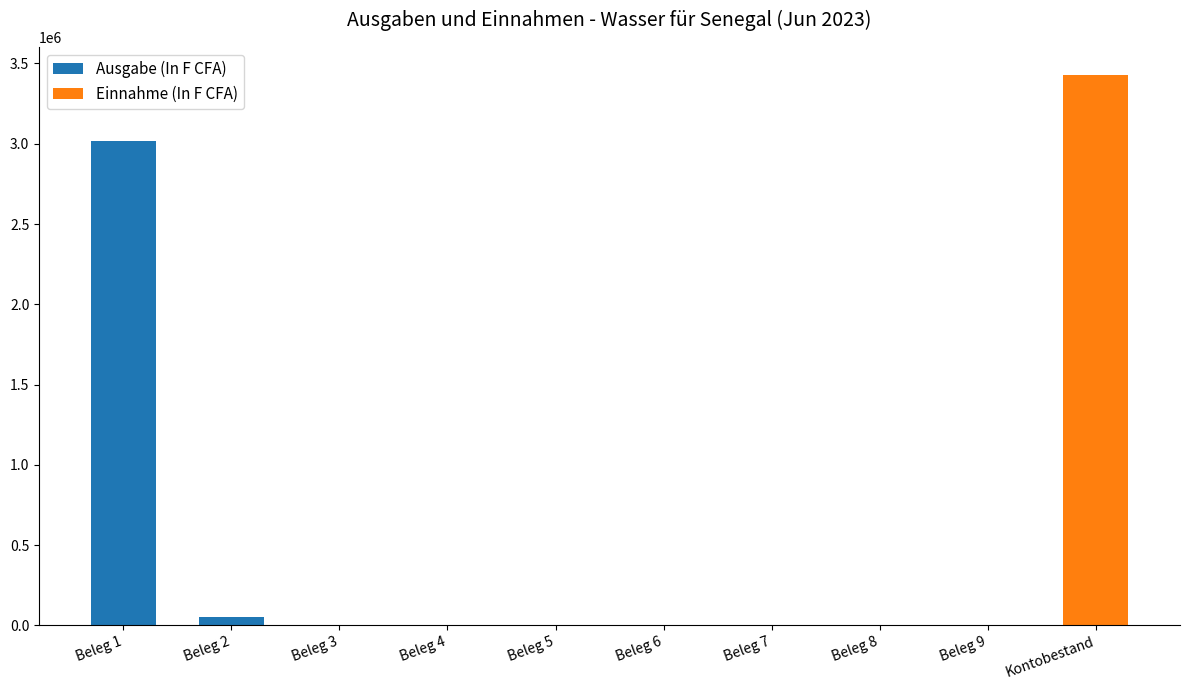

True or false: Ausgabe (In F CFA) has a value of 1931012 at Kontobestand.

False